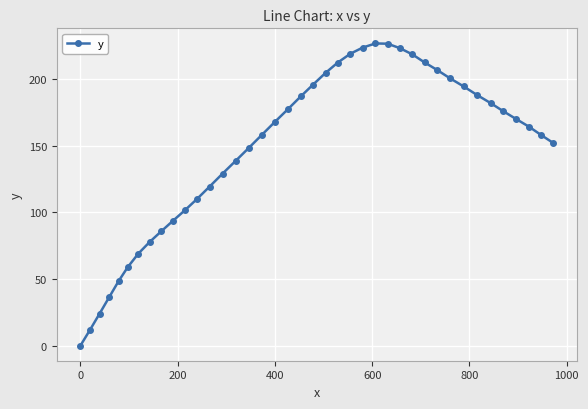

What is the maximum value shown in the chart?

226.6